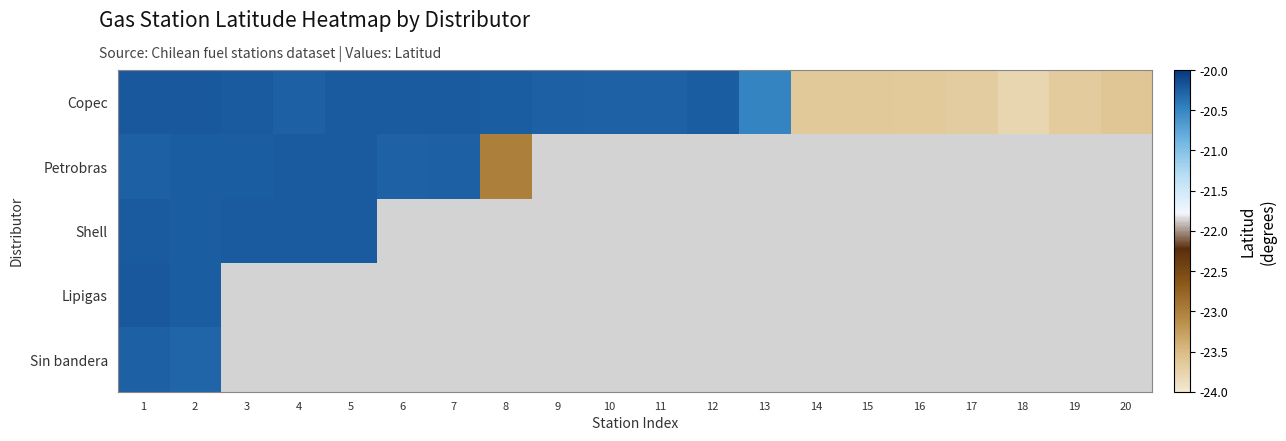

What is the difference between the Copec values at 6 and 14?

3.4